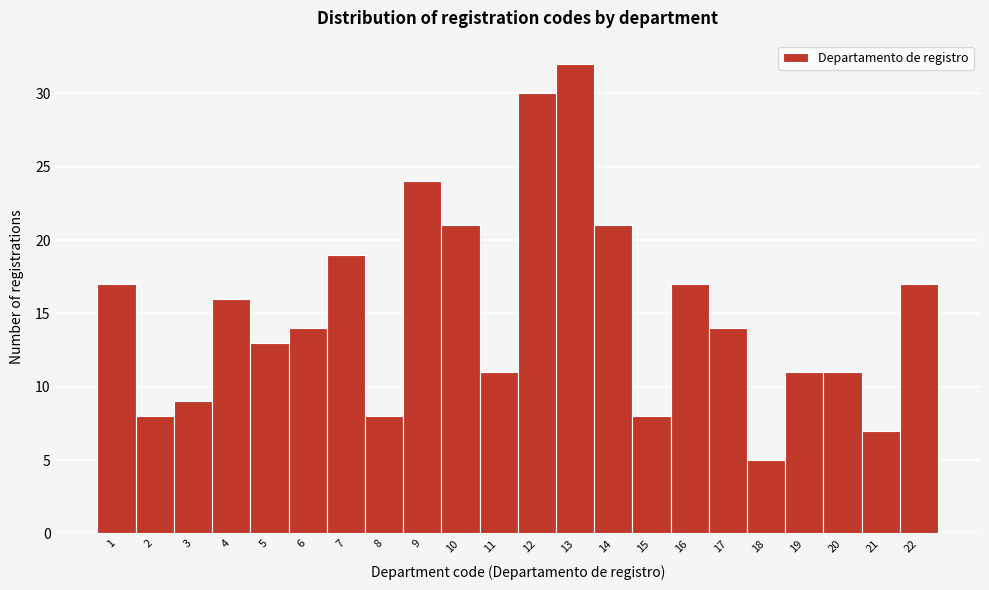

Reading left to right, transcribe this chart: for each bar, give the range it covers on the x-axis and its height. The values are not printed on the chart, so give them approximately, as read against the axis.

0.5 to 1.5: 17
1.5 to 2.5: 8
2.5 to 3.5: 9
3.5 to 4.5: 16
4.5 to 5.5: 13
5.5 to 6.5: 14
6.5 to 7.5: 19
7.5 to 8.5: 8
8.5 to 9.5: 24
9.5 to 10.5: 21
10.5 to 11.5: 11
11.5 to 12.5: 30
12.5 to 13.5: 32
13.5 to 14.5: 21
14.5 to 15.5: 8
15.5 to 16.5: 17
16.5 to 17.5: 14
17.5 to 18.5: 5
18.5 to 19.5: 11
19.5 to 20.5: 11
20.5 to 21.5: 7
21.5 to 22.5: 17